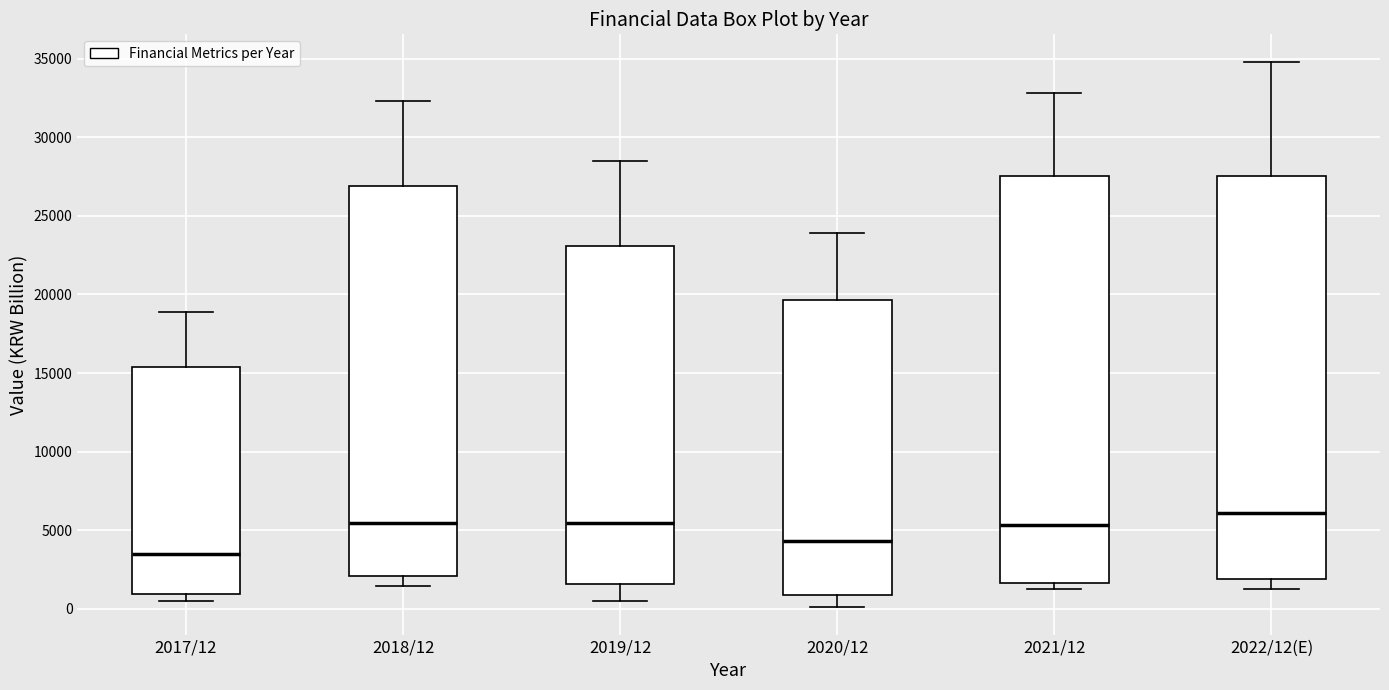

Where does the upper whisker of the box for 2017/12 end on the y-axis? The values are not printed on the chart, so give them approximately, as read against the axis.

19000